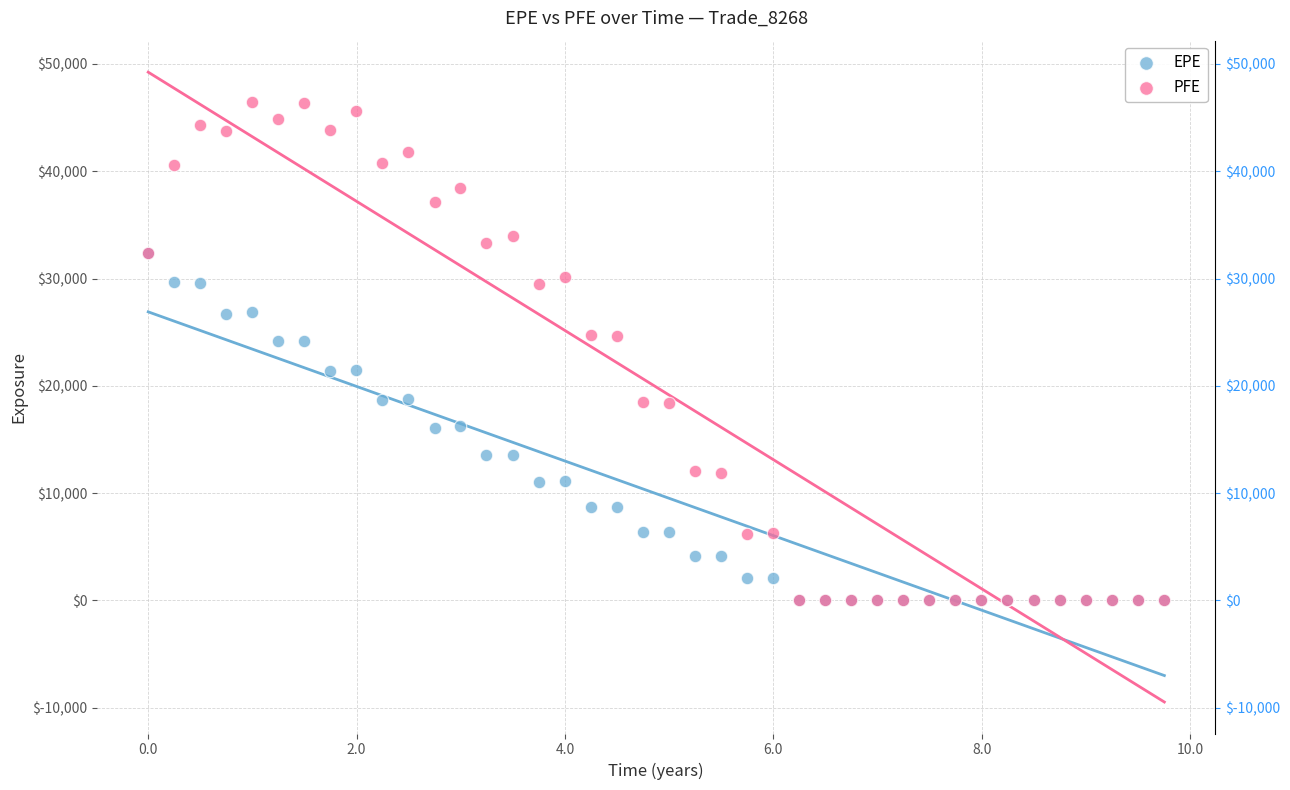

What are all the series names shown in the legend?

EPE, PFE